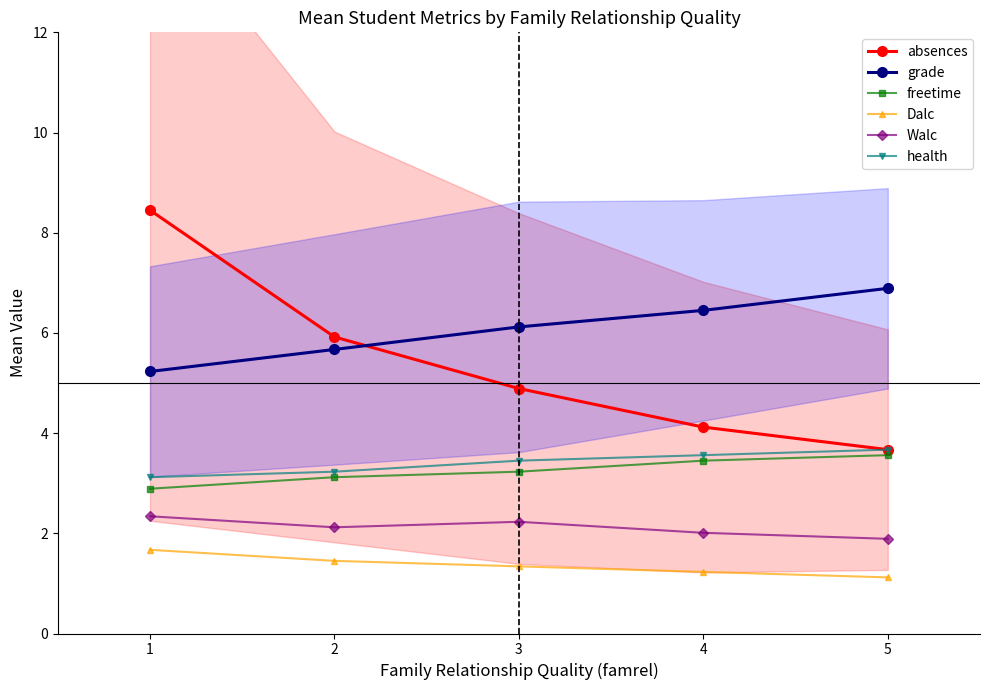

Is the value of Dalc at 2 greater than the value of freetime at 4?

No